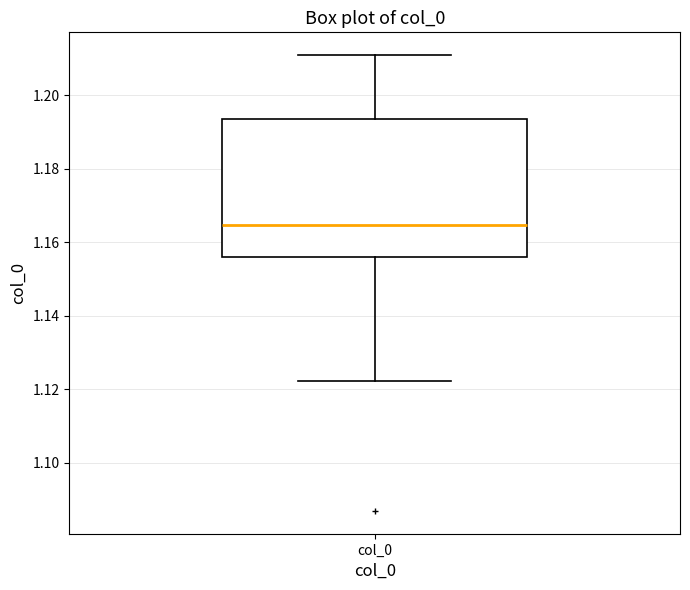

Where does the lower whisker of the box for col_0 end on the y-axis? The values are not printed on the chart, so give them approximately, as read against the axis.

1.122